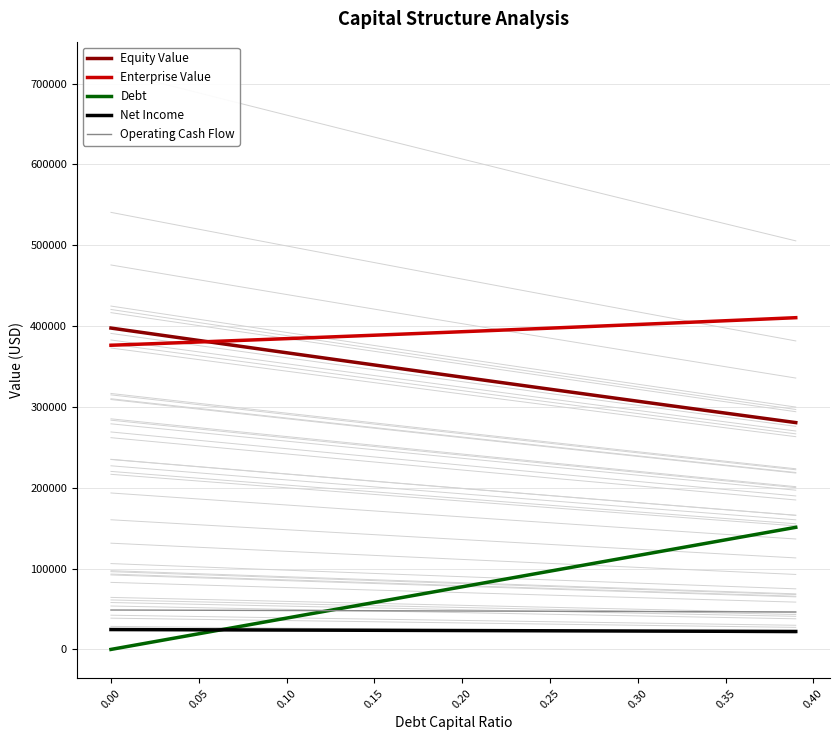

What is the minimum value for Operating Cash Flow?

46348.0